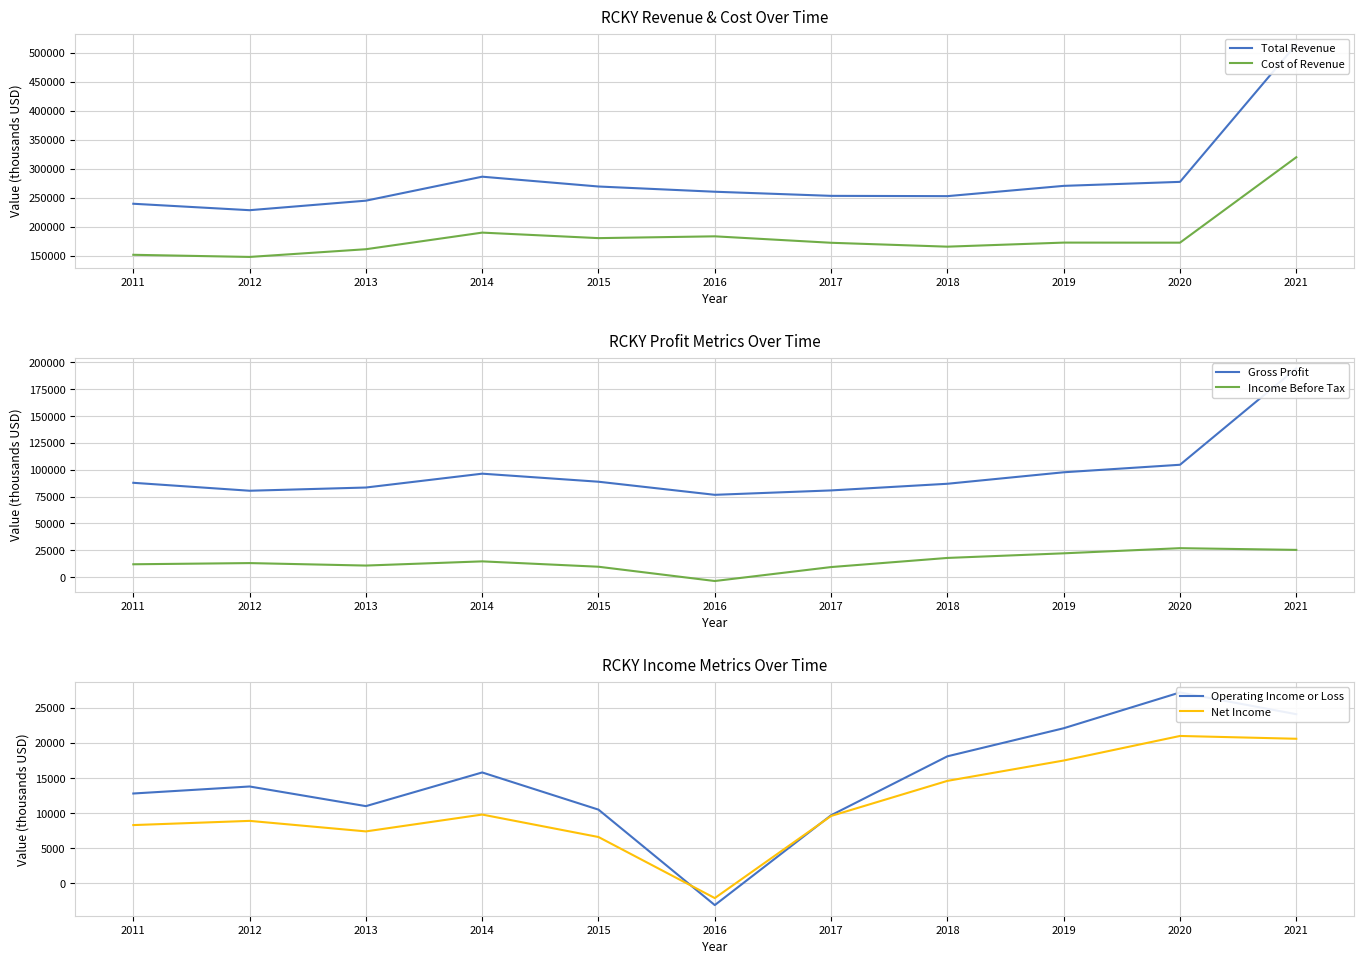

What is the sum of all Cost of Revenue values?

2017900